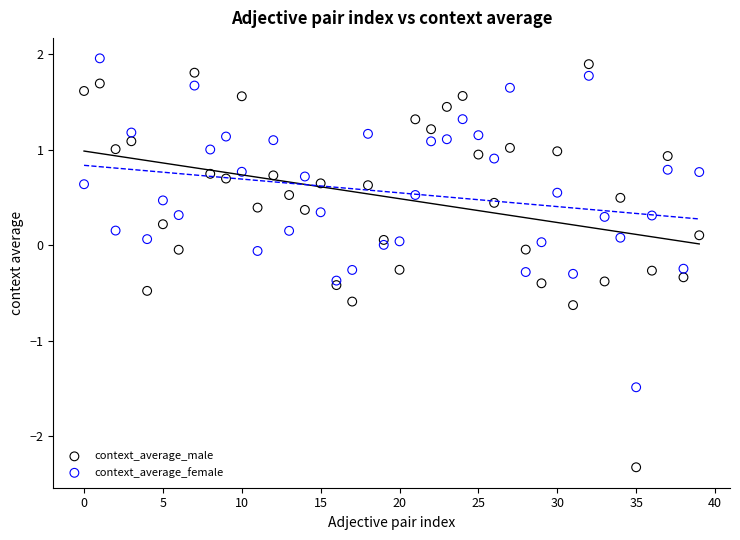

Across all data points, what is the range of Y values (max minus min)?

4.3